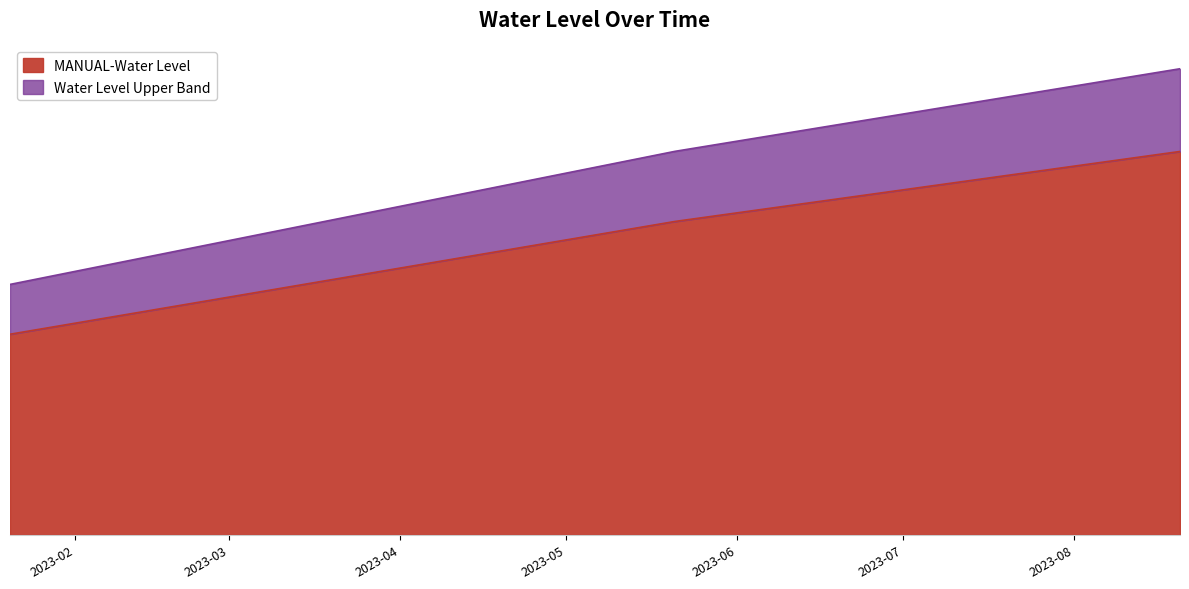

What is the minimum value shown in the chart?

4.4